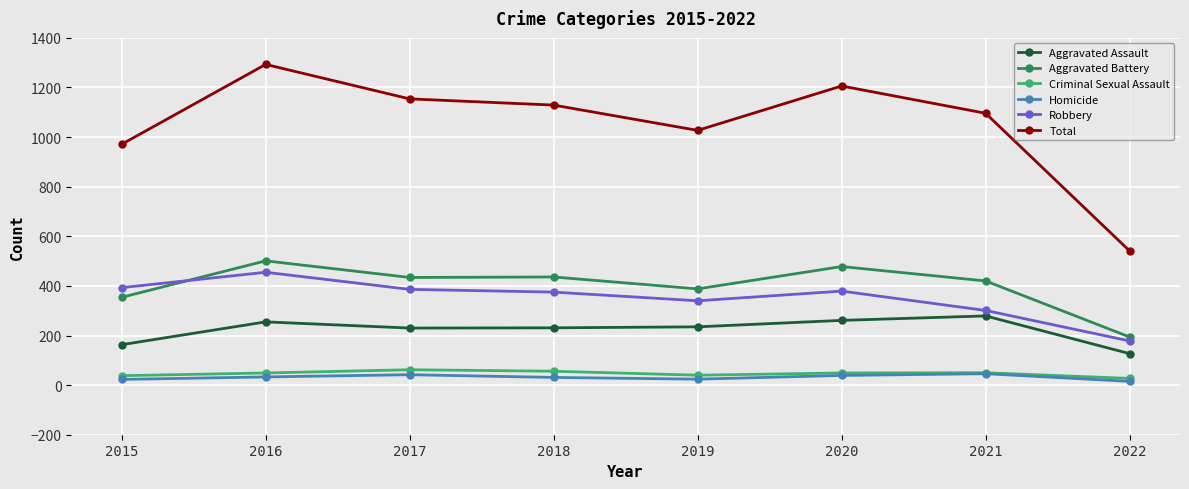

What is the approximate value of Homicide at 2019, to the nearest 10?

20